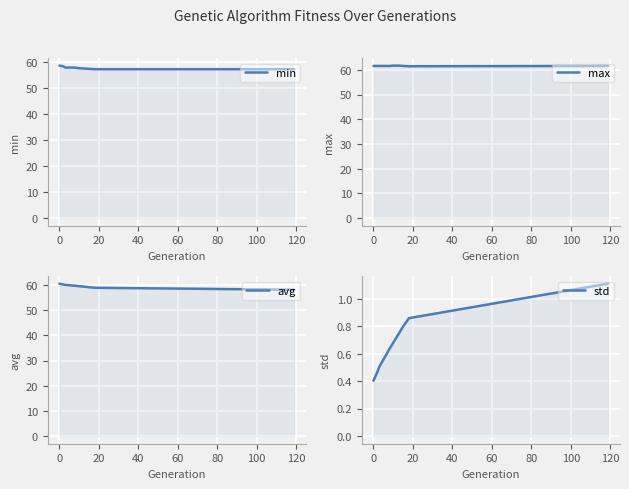

At 100, list the series in order from smallest to largest.

std, min, avg, max